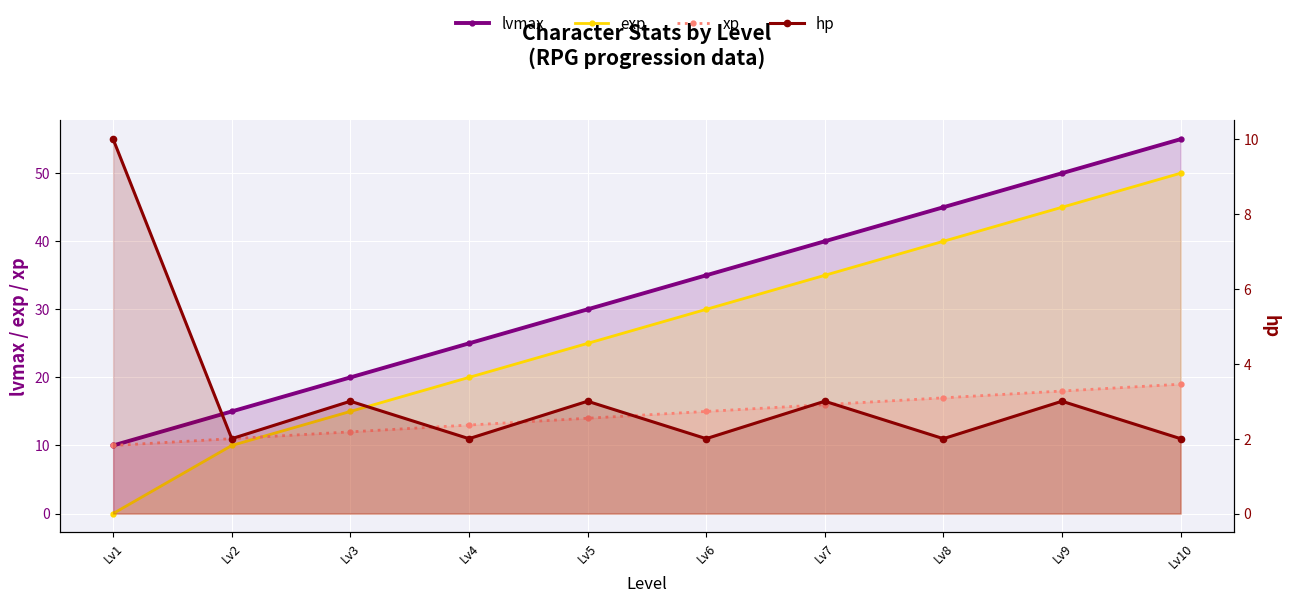

How many values in exp are above zero?

9